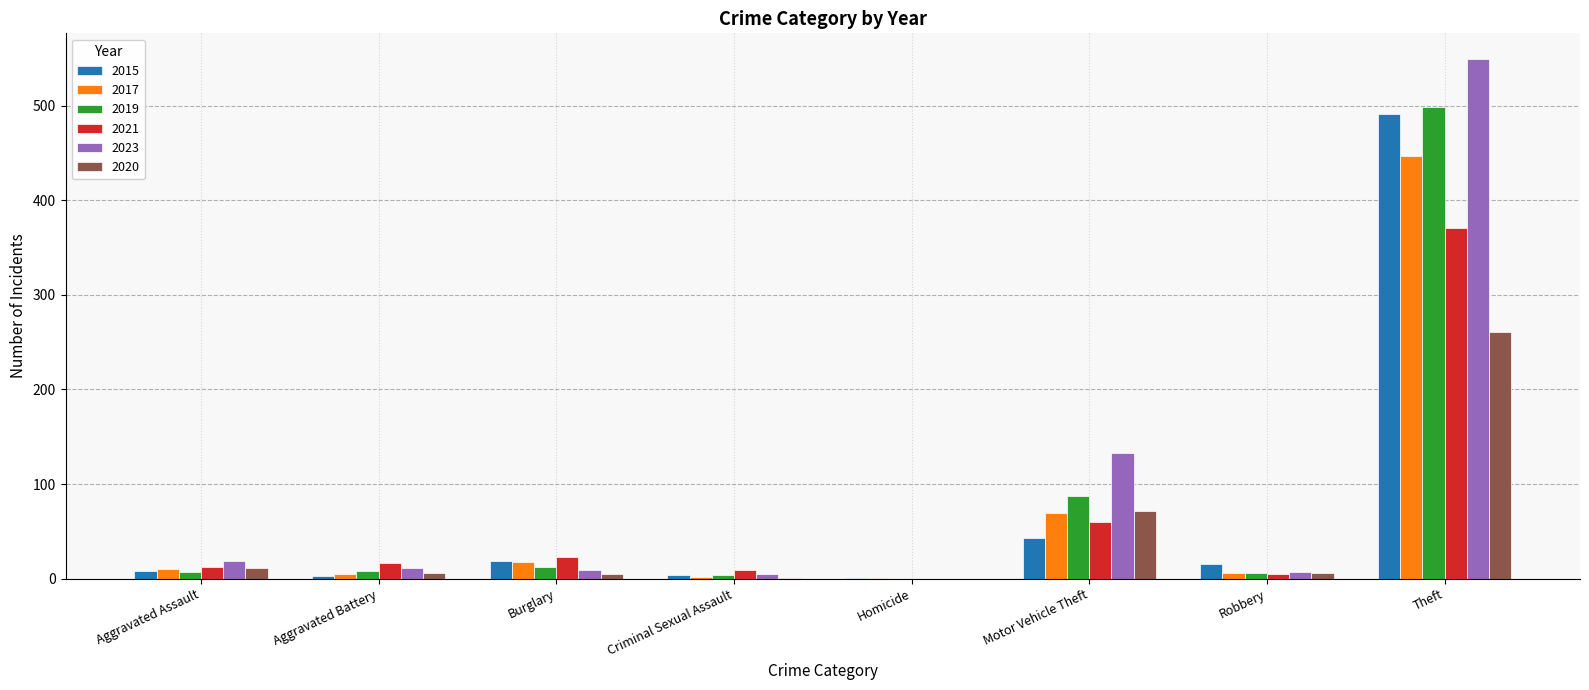

Which series has the largest total across all categories?

2023